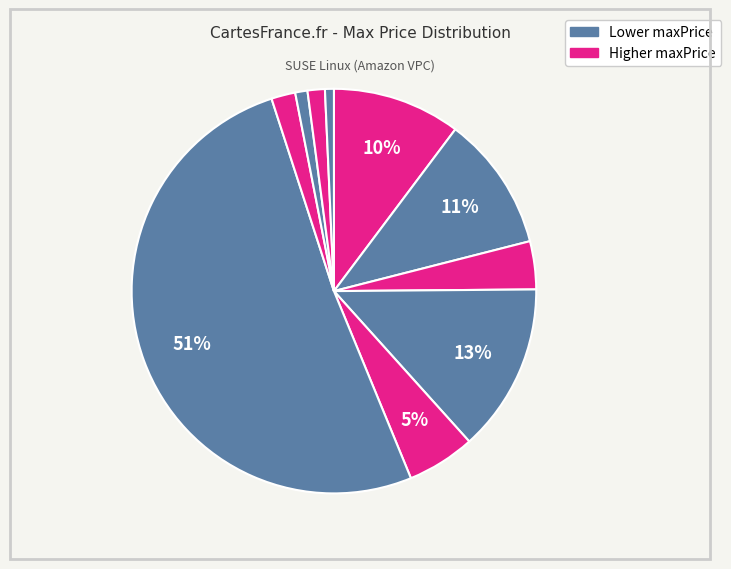

Count the number of slices in the pie.

10